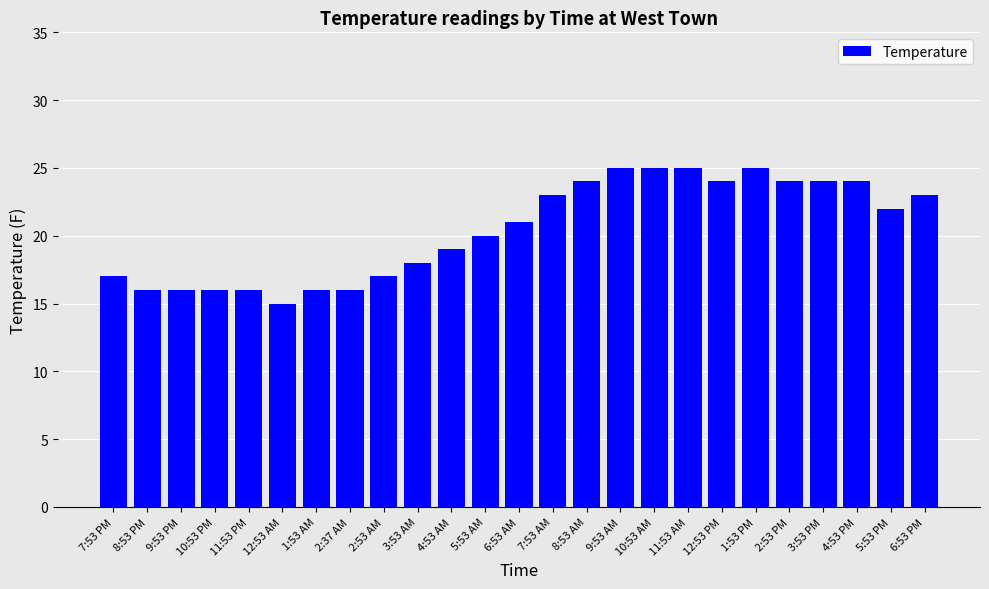

What is the maximum value shown in the chart?

25